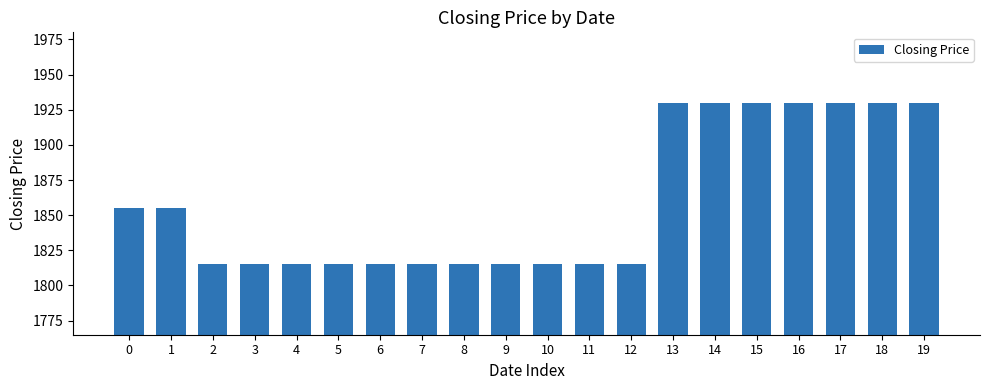

The value at 17 is 3176. True or false?

False